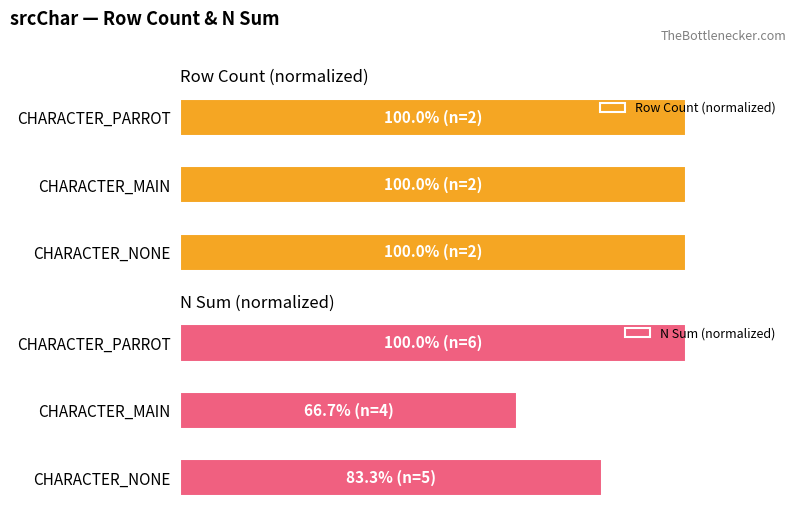

At which label does N Sum (normalized) reach its minimum?

CHARACTER_MAIN